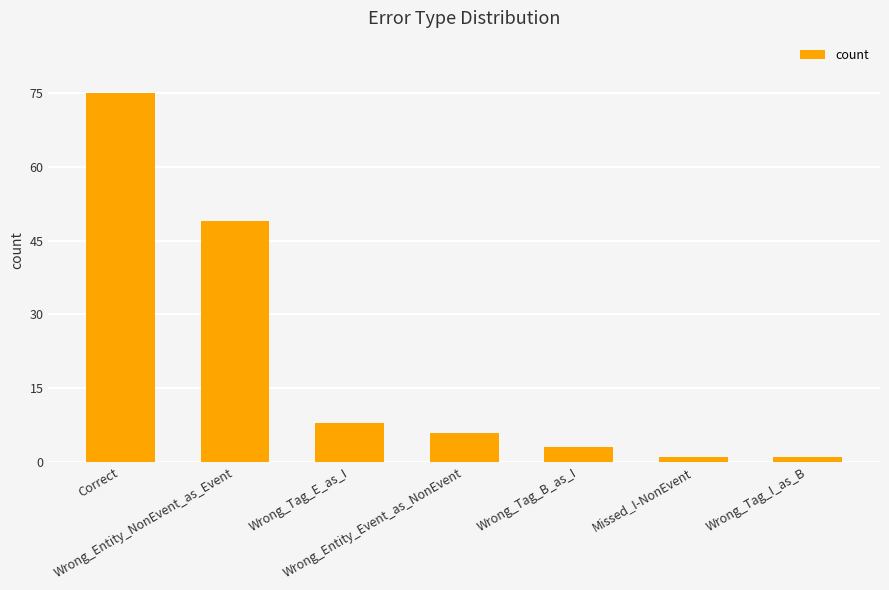

Reading left to right, list all the values displayed in this chart.

Correct=75	Wrong_Entity_NonEvent_as_Event=49	Wrong_Tag_E_as_I=8	Wrong_Entity_Event_as_NonEvent=6	Wrong_Tag_B_as_I=3	Missed_I-NonEvent=1	Wrong_Tag_I_as_B=1